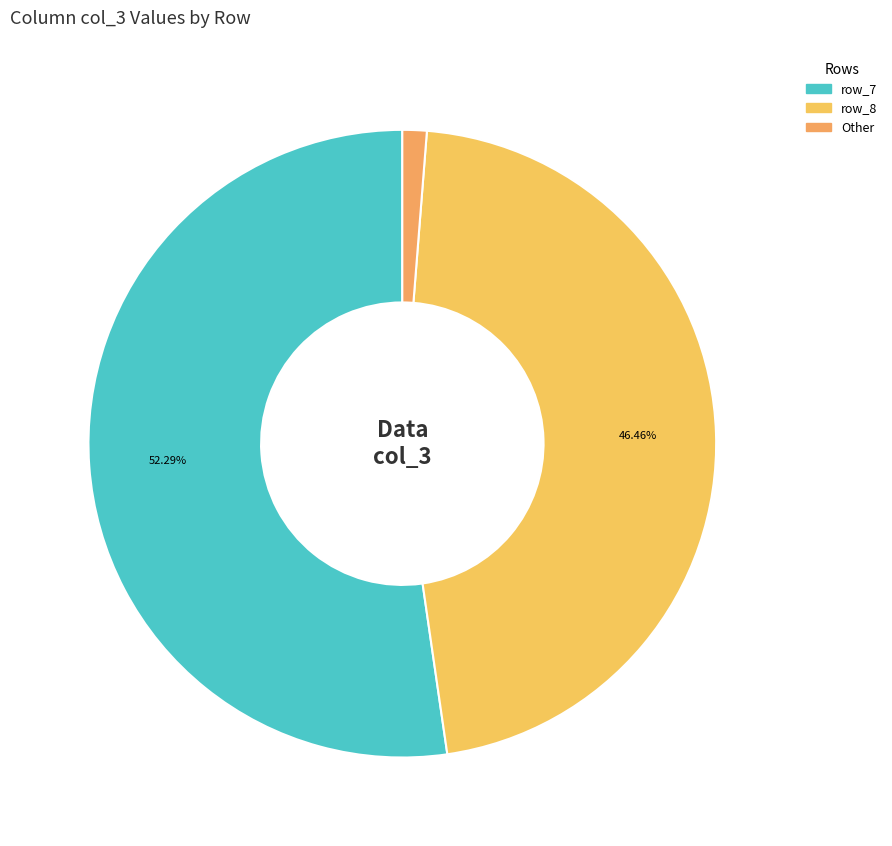

How many slices are in this pie chart?

3